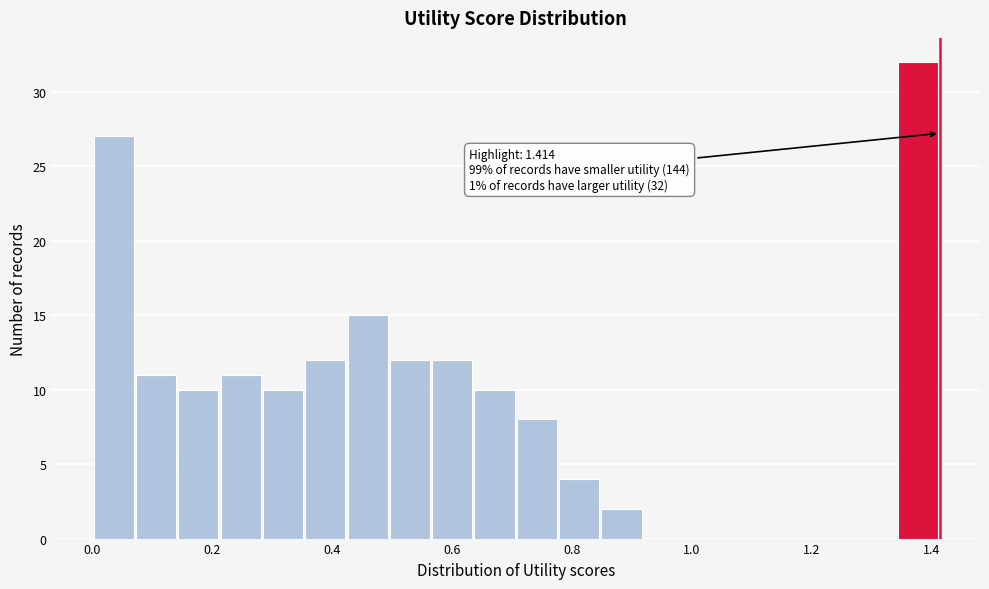

Read against the x-axis, roughly where is the centre of the tallest bar?

1.38